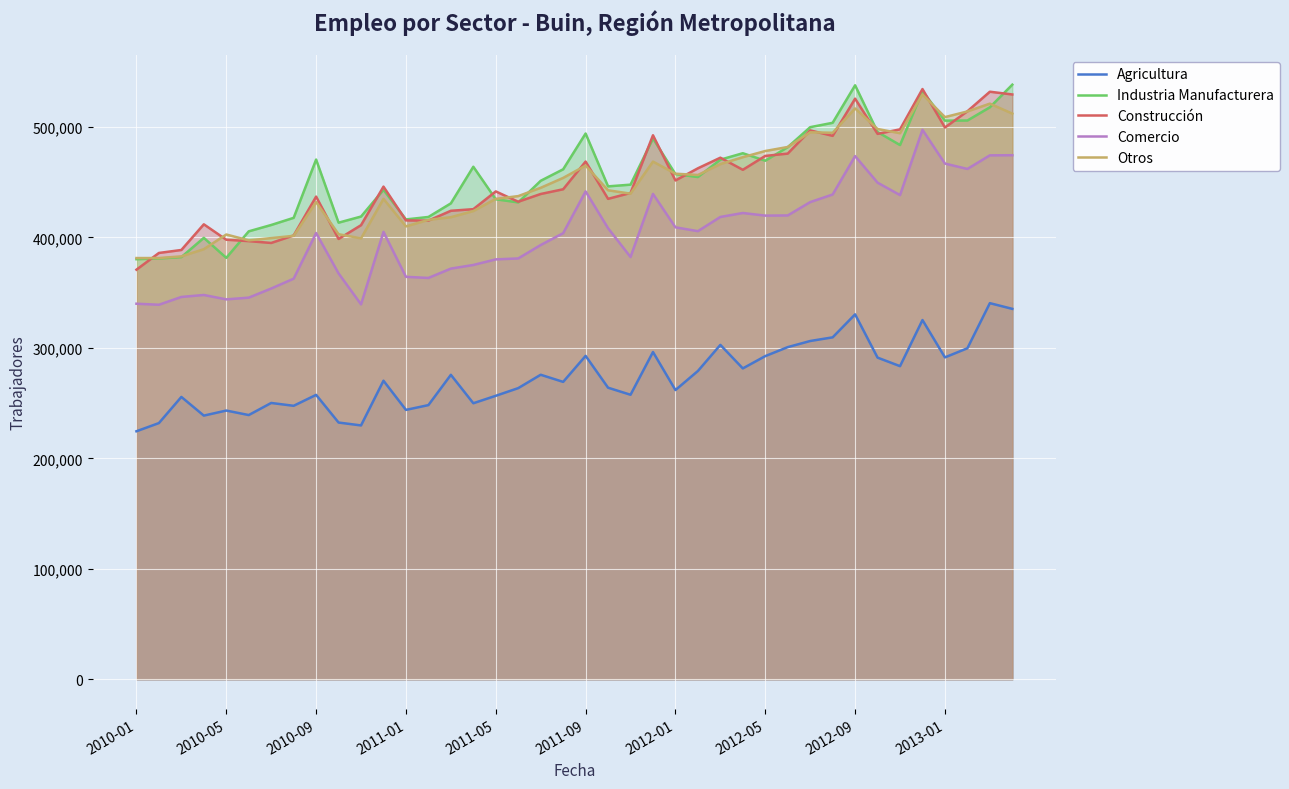

What is the total value across all series at 2010-01?

1696927